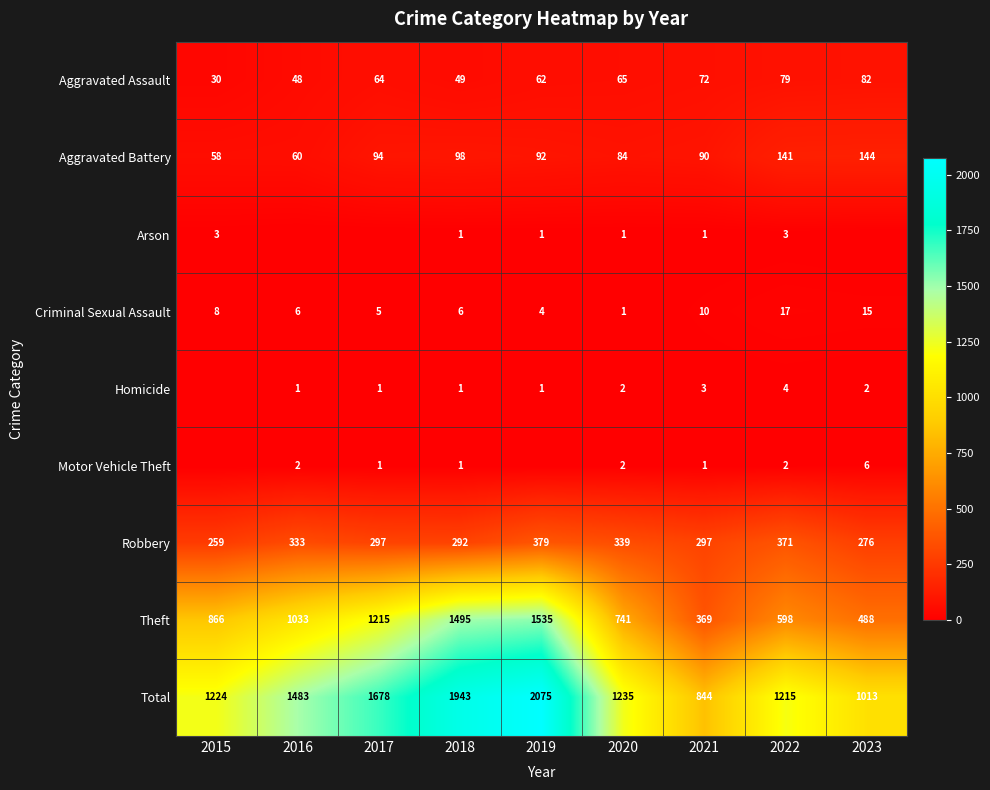

Rank the series at 2022 from highest to lowest value.

Total, Theft, Robbery, Aggravated Battery, Aggravated Assault, Criminal Sexual Assault, Homicide, Arson, Motor Vehicle Theft